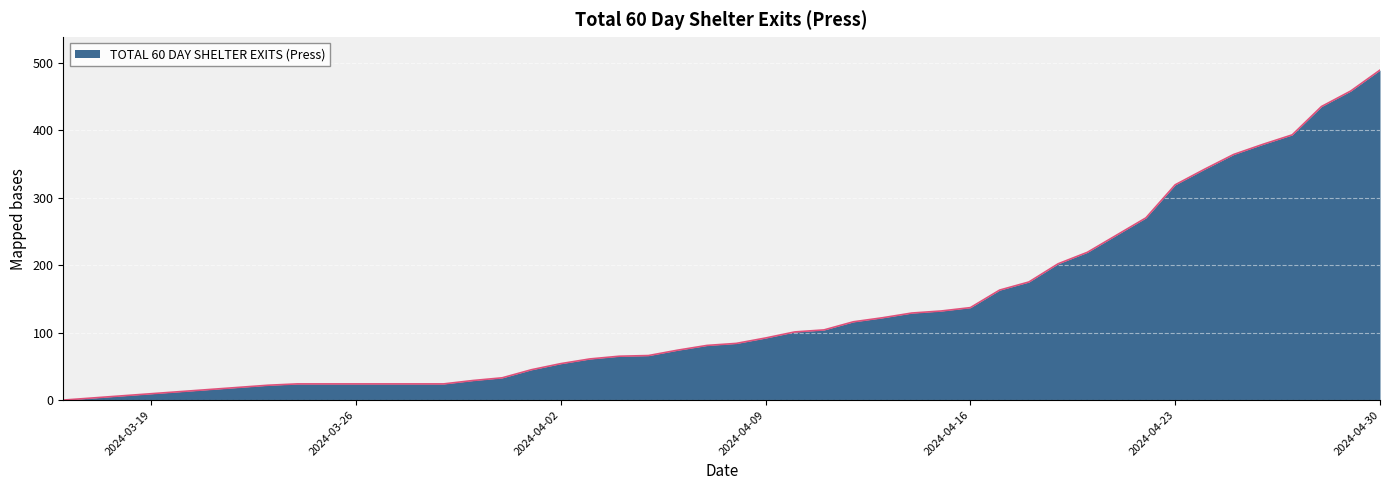

What is the maximum value shown in the chart?

489